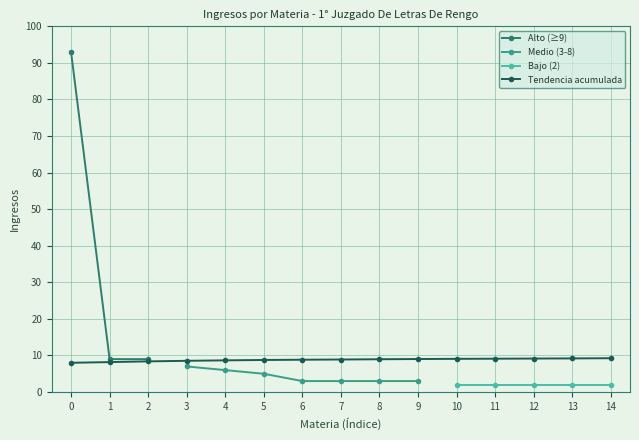

What is the value of the Tendencia acumulada point at the 11th from the left?

9.1